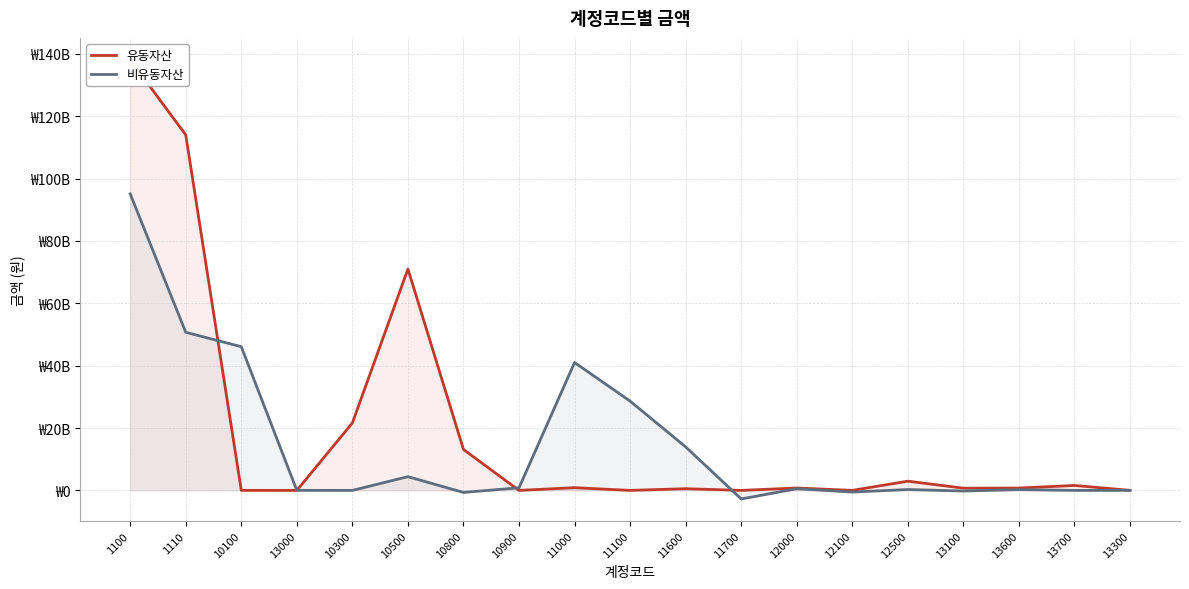

Reading left to right, transcribe all the data shown in this chart.

유동자산: 1100=138075950588	1110=114011958774	10100=8832005	13000=0	10300=21641221163	10500=71000000000	10800=13128202573	10900=0	11000=872058000	11100=0	11600=548098300	11700=0	12000=777270942	12100=0	12500=2960000000	13100=711032953	13600=756757177	13700=1584159000	13300=24326661
비유동자산: 1100=95087461604	1110=50700406235	10100=46083792032	13000=16797456	10300=0	10500=4405317316	10800=-653069981	10900=847569412	11000=41010985179	11100=28628497359	11600=13950862248	11700=-2742737822	12000=540760000	12100=-532575662	12500=284643354	13100=-202948883	13600=261614530	13700=0	13300=0